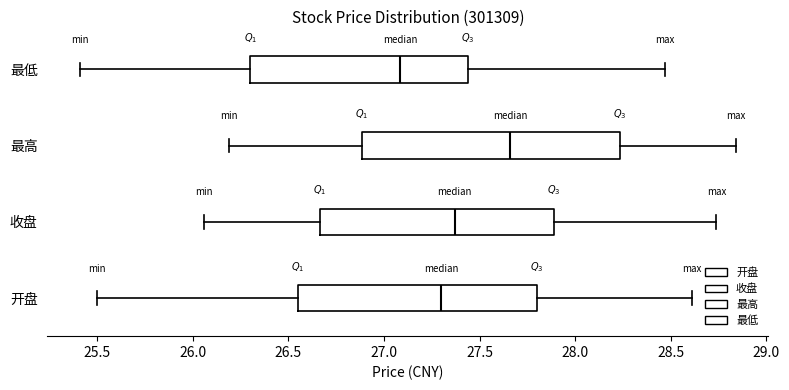

Where is the left edge of the box for 收盘 on the x-axis? The values are not printed on the chart, so give them approximately, as read against the axis.

26.65